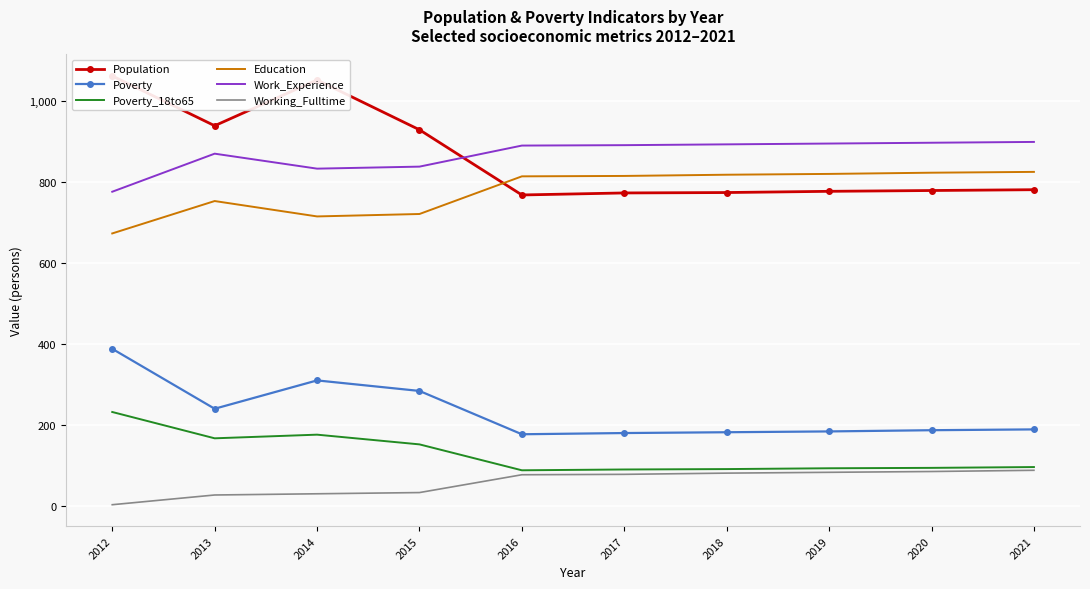

Reading left to right, transcribe all the data shown in this chart.

Population: 2012=1061	2013=938	2014=1051	2015=928	2016=767	2017=772	2018=773	2019=776	2020=778	2021=780
Poverty: 2012=387	2013=239	2014=309	2015=283	2016=176	2017=179	2018=181	2019=183	2020=186	2021=188
Poverty_18to65: 2012=231	2013=166	2014=175	2015=151	2016=87	2017=89	2018=90	2019=92	2020=93	2021=95
Education: 2012=672	2013=752	2014=714	2015=720	2016=813	2017=814	2018=817	2019=819	2020=822	2021=824
Work_Experience: 2012=775	2013=869	2014=832	2015=837	2016=889	2017=890	2018=892	2019=894	2020=896	2021=898
Working_Fulltime: 2012=2	2013=26	2014=29	2015=32	2016=76	2017=77	2018=80	2019=82	2020=84	2021=87